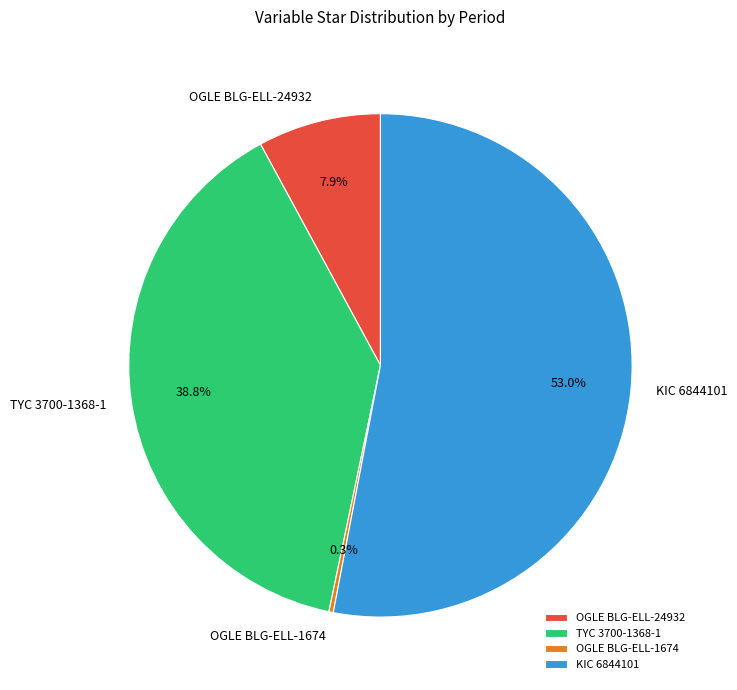

To the nearest percent, what is the average slice percentage?

25%